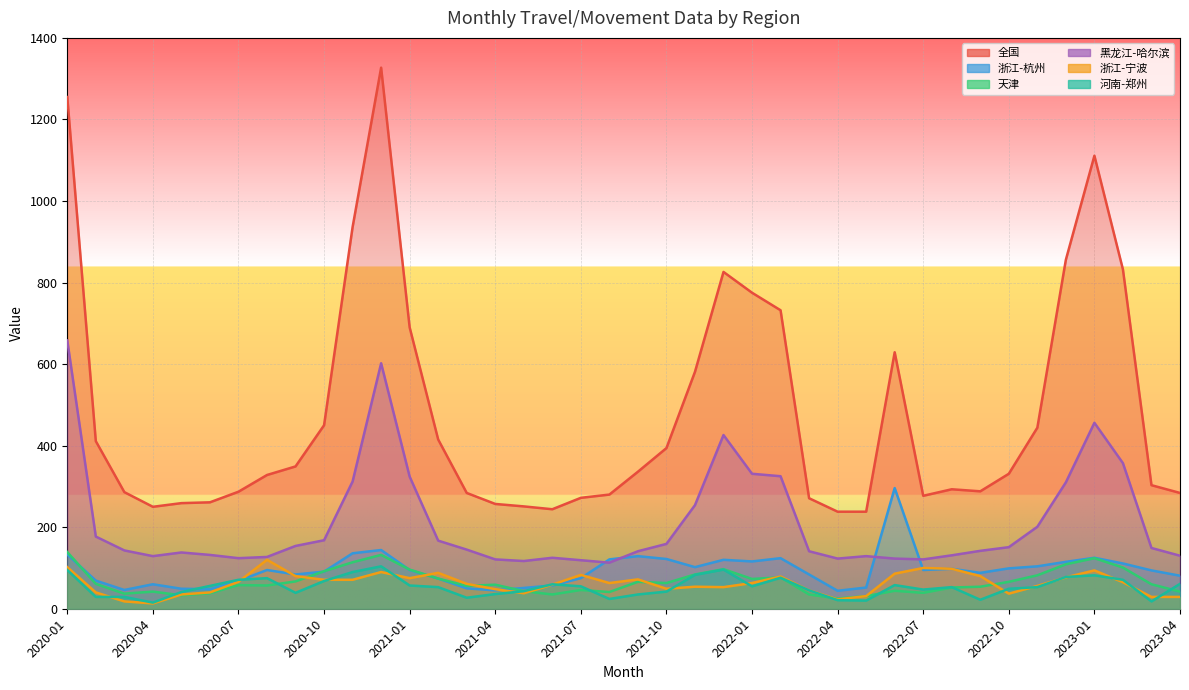

What position from the right is 2020-01?

40